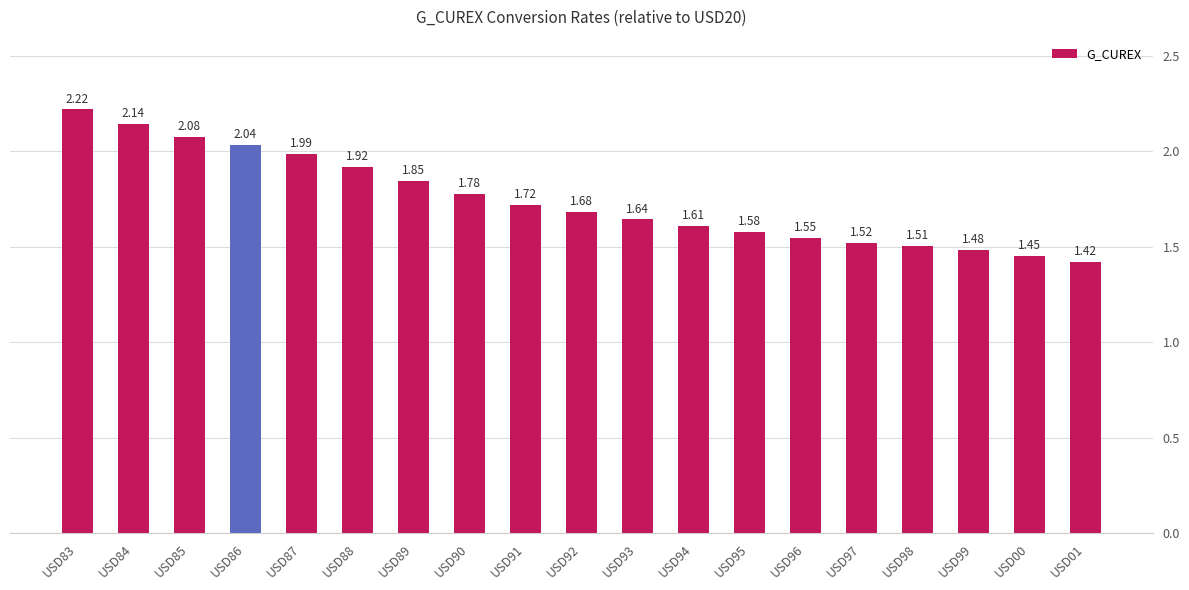

What is the sum of the values at USD00 and USD87?

3.4